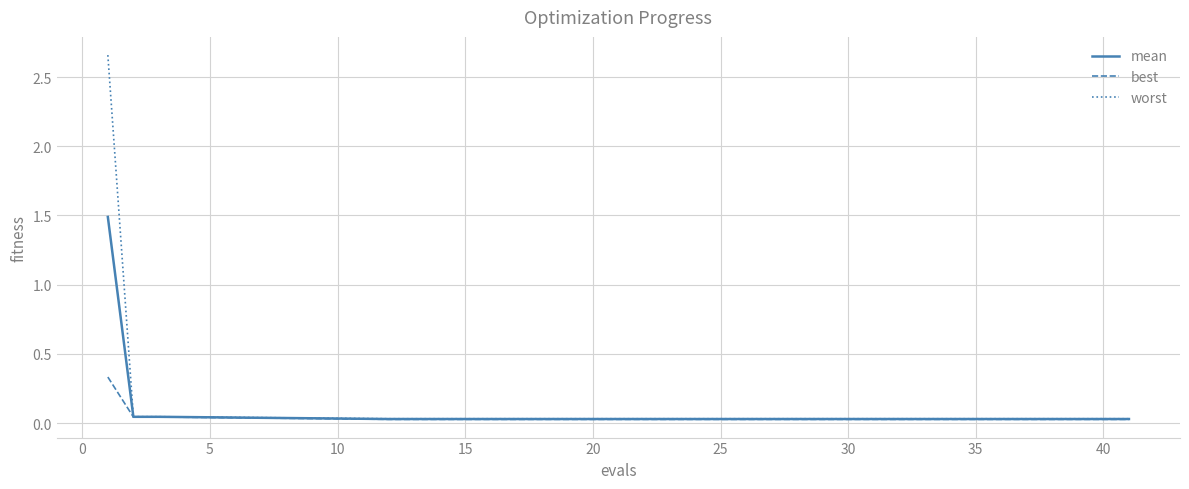

Rank the series by their average value, from highest to lowest.

worst, mean, best